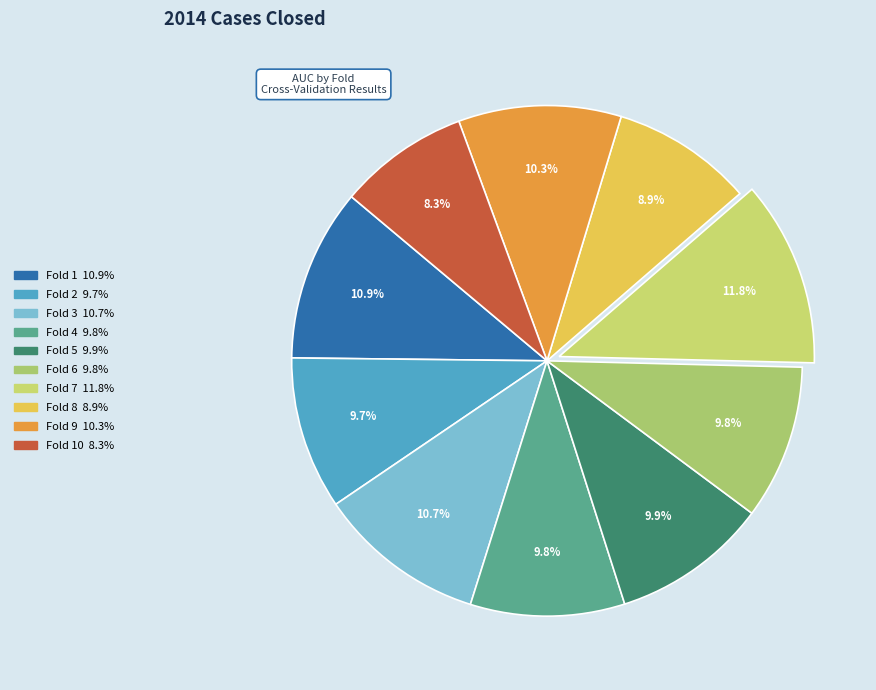

Does any single category account for the majority?

No